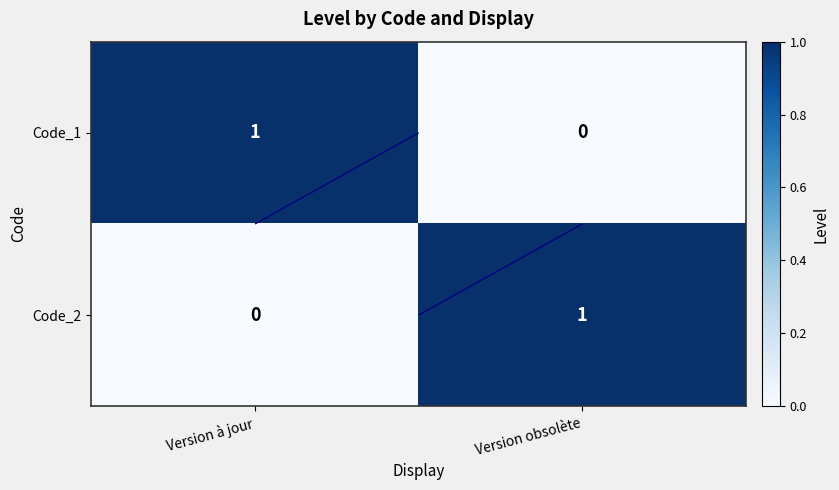

What is the difference between the maximum and minimum values in the Code_1 series?

1